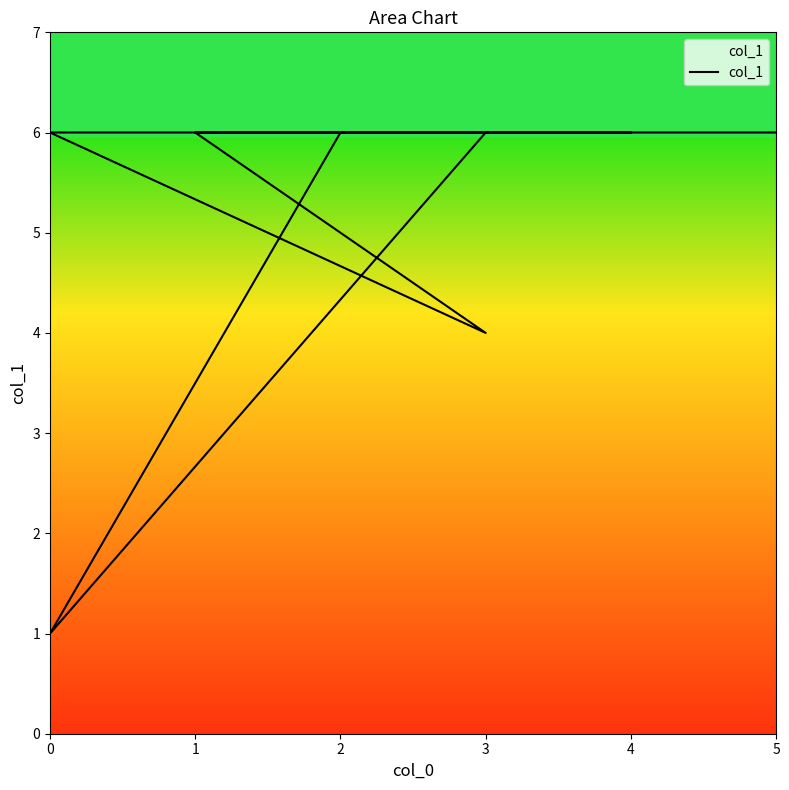

What is the maximum value shown in the chart?

6